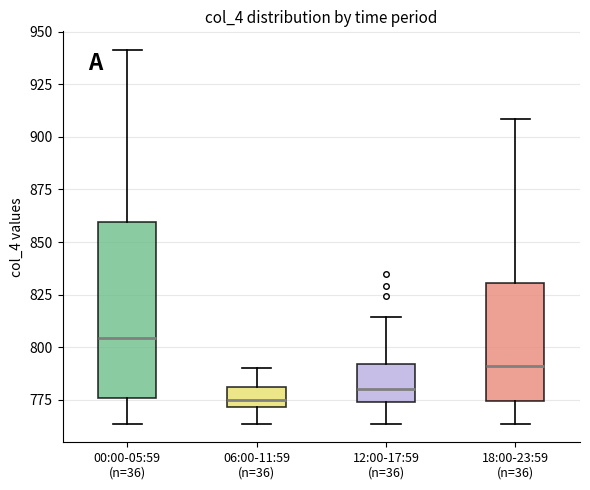

Comparing the boxes themselves (not the whiskers), which one is the tallest?

00:00-05:59 (n=36)